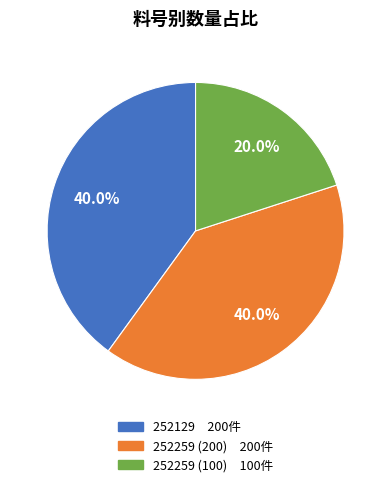

What percentage is NOT represented by 252259 (200)?

60.0%